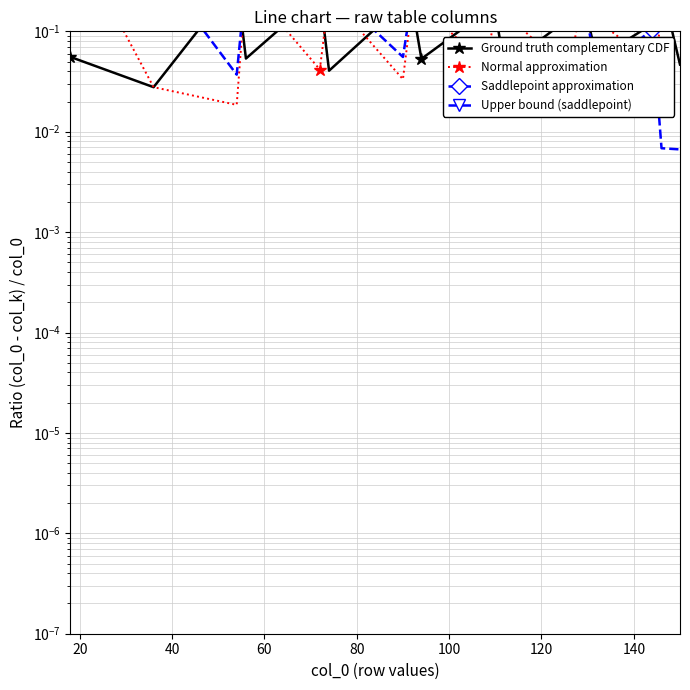

After their last crossing, which series has the higher values: Normal approximation or Ground truth complementary CDF?

Ground truth complementary CDF